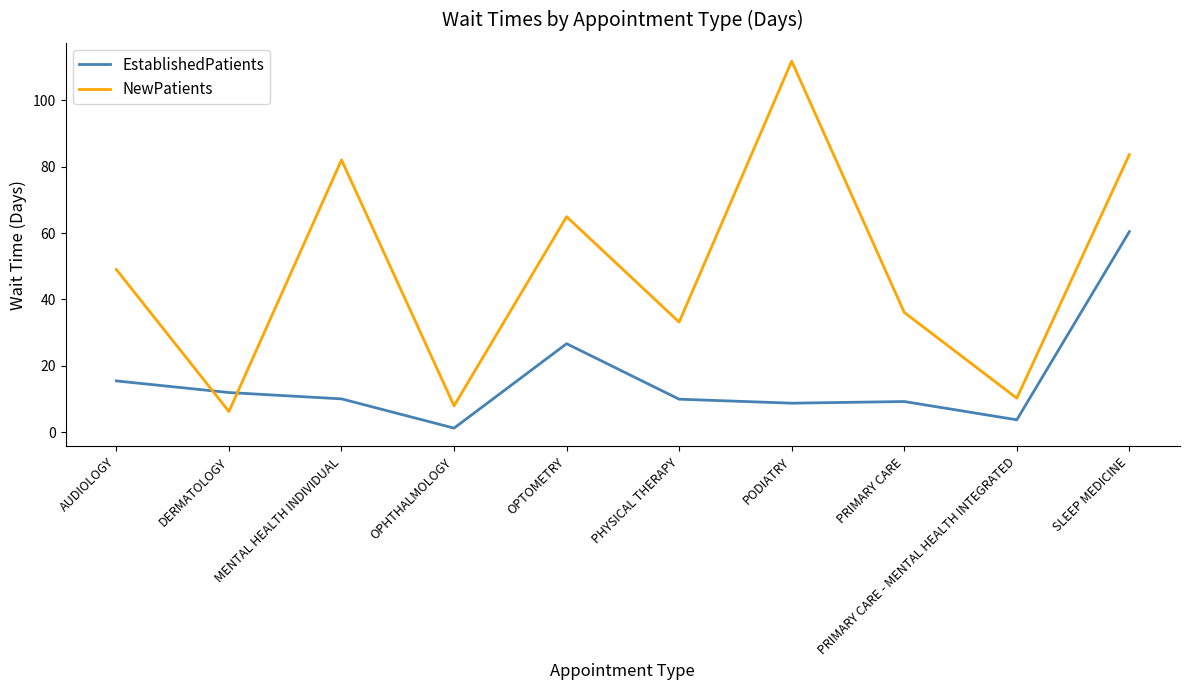

List the series in order of their peak value, lowest first.

EstablishedPatients, NewPatients